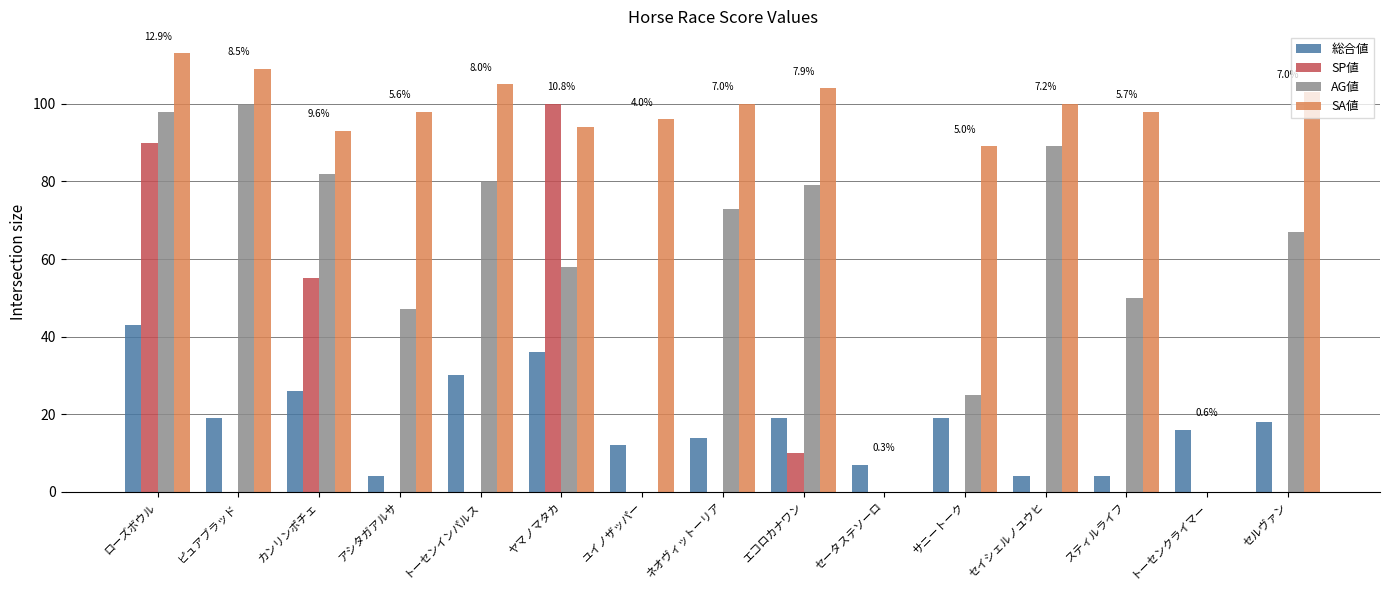

At which category is the sum across all series the highest?

ローズボウル